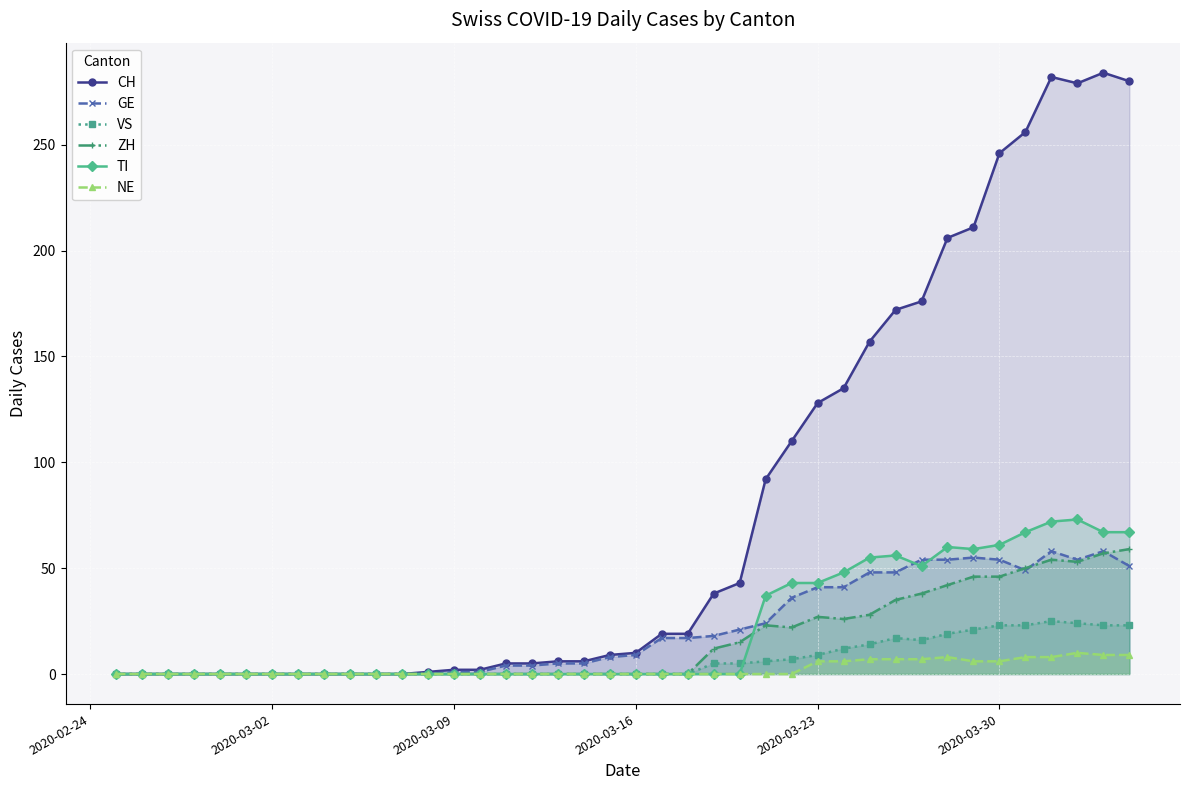

How many values in GE are above zero?

27